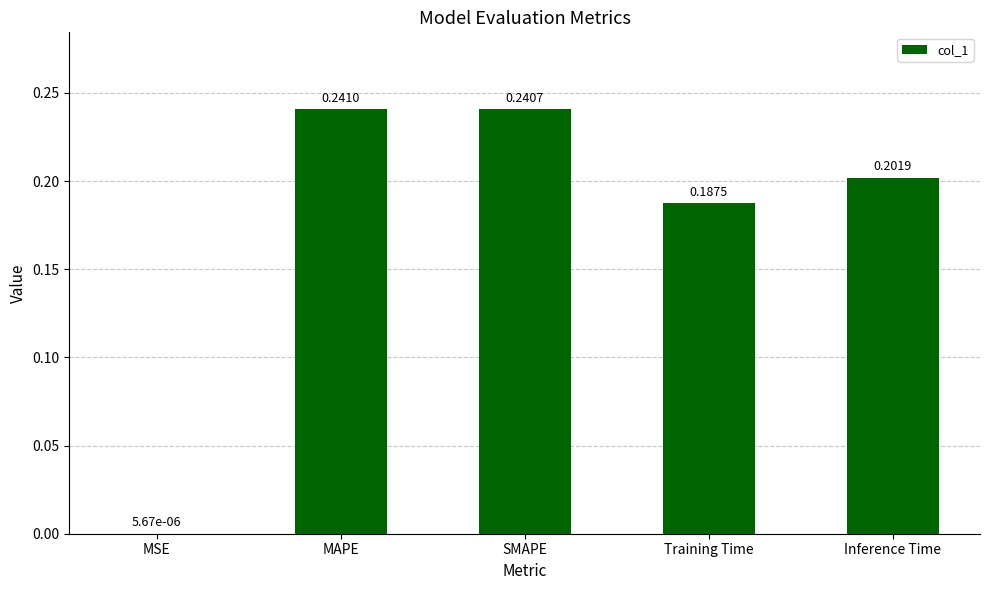

Is it true that the value at Training Time is 0.1?

False